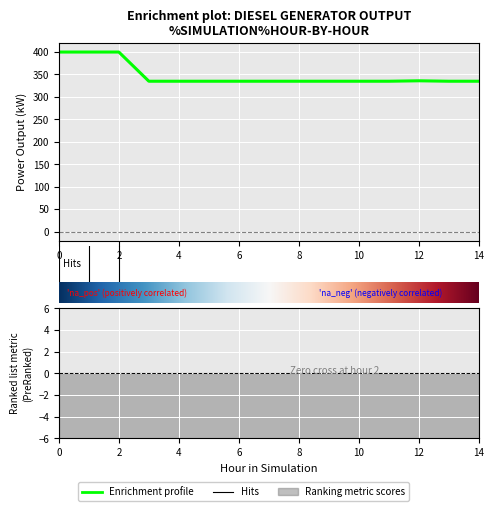

How many lines are shown in the chart?

3